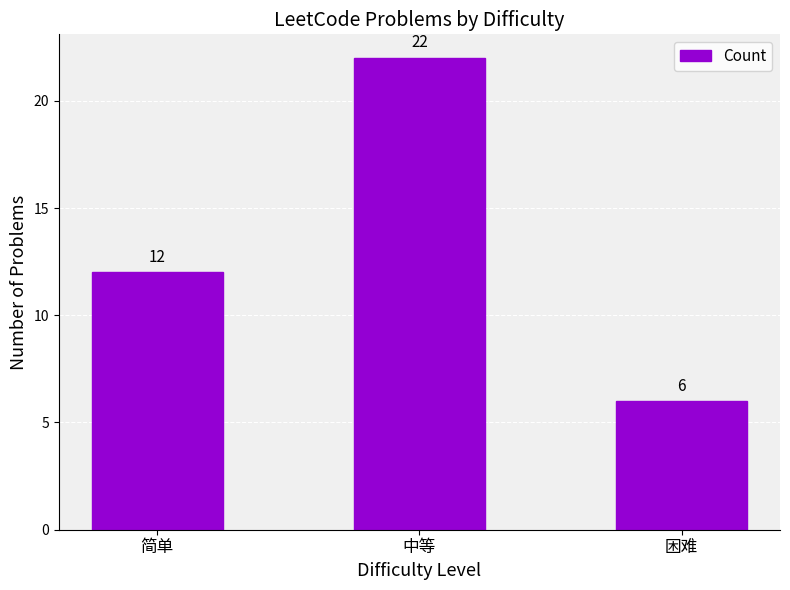

Where is the data nearest to the value 14?

简单